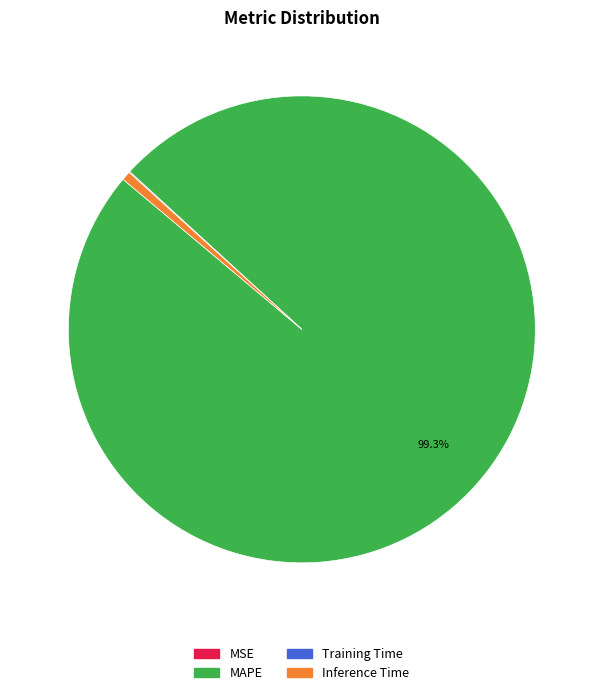

Which slice is the largest?

MAPE